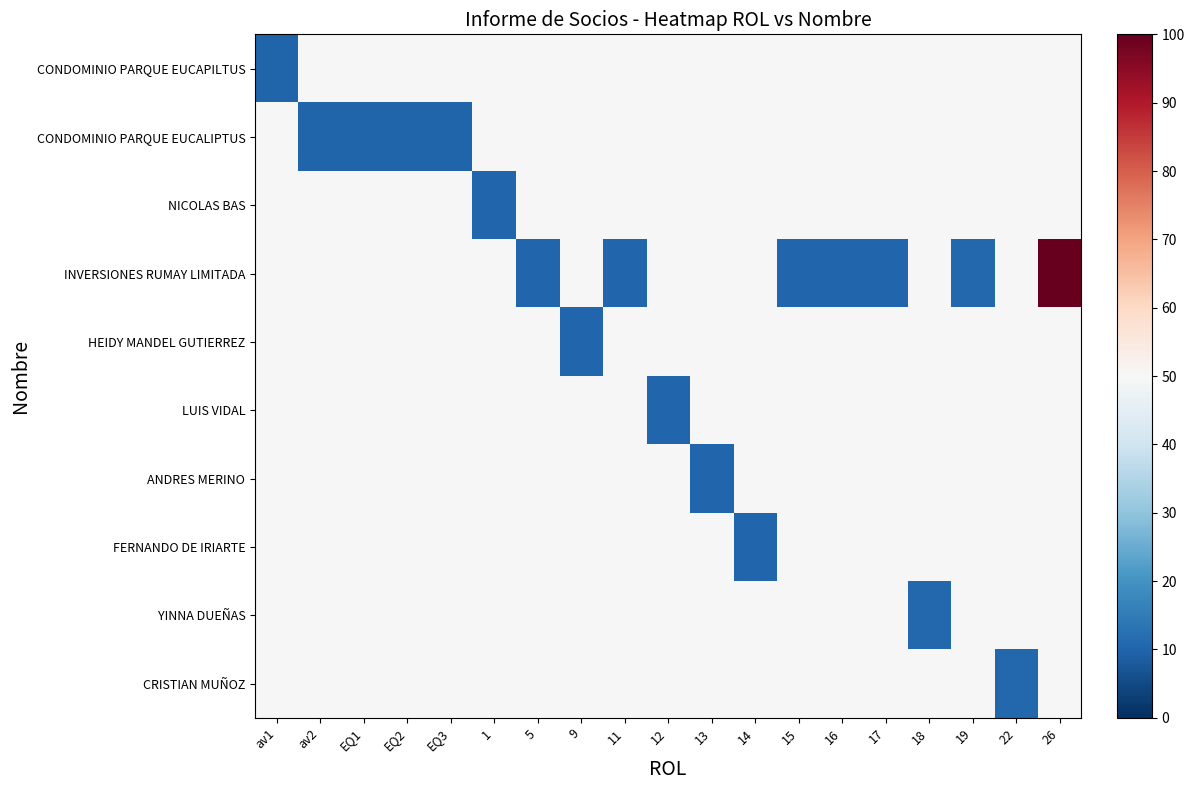

At how many categories does at least one series exceed 46?

19